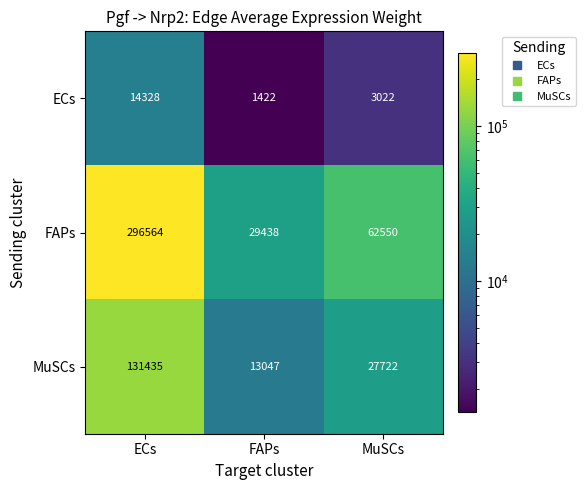

What is the average value of the FAPs series?

129517